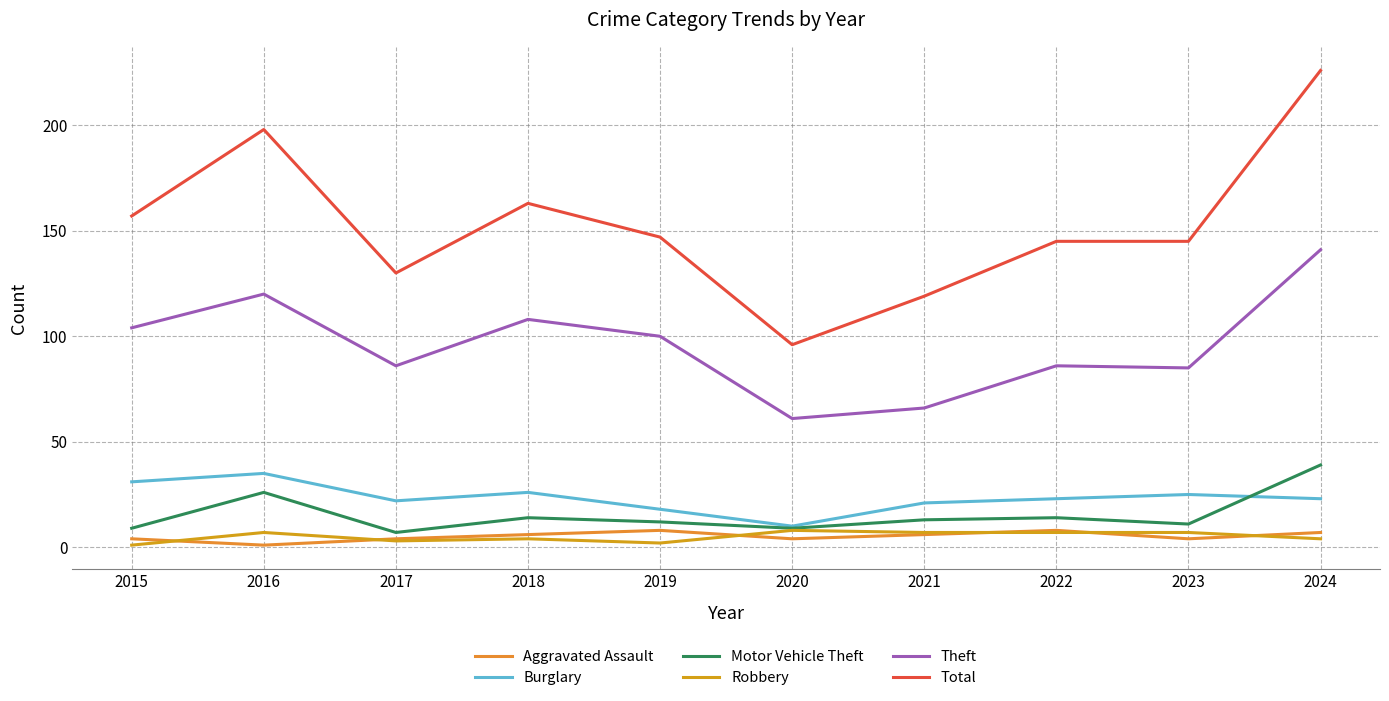

How many lines are shown in the chart?

6